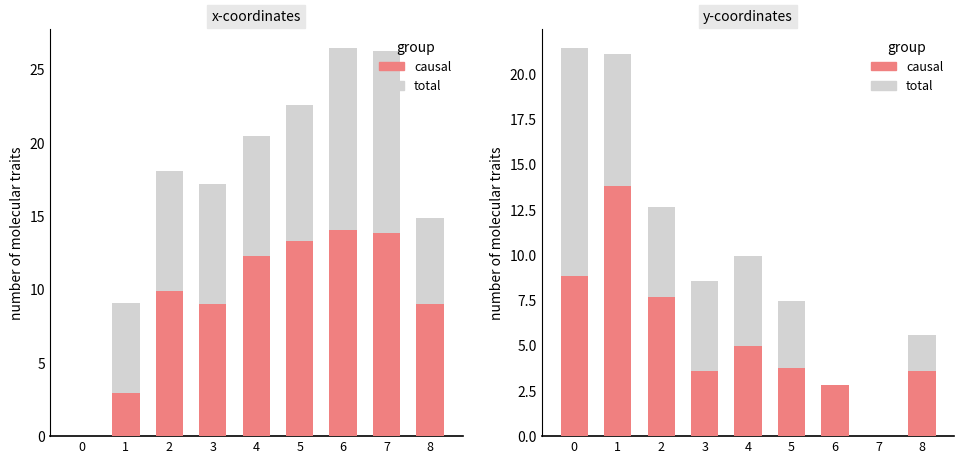

Where is causal nearest to the value 6?

4